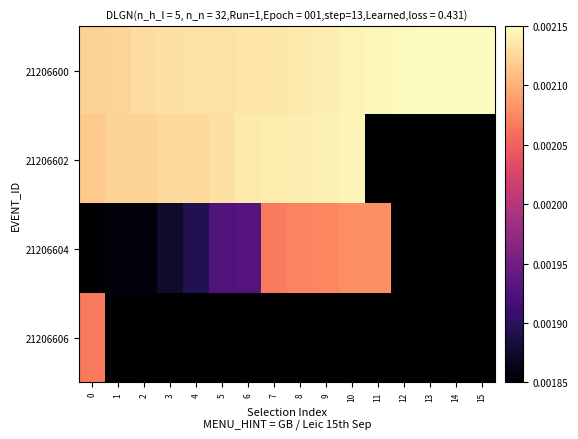

At 5, list the series in order from smallest to largest.

21206604, 21206606, 21206602, 21206600